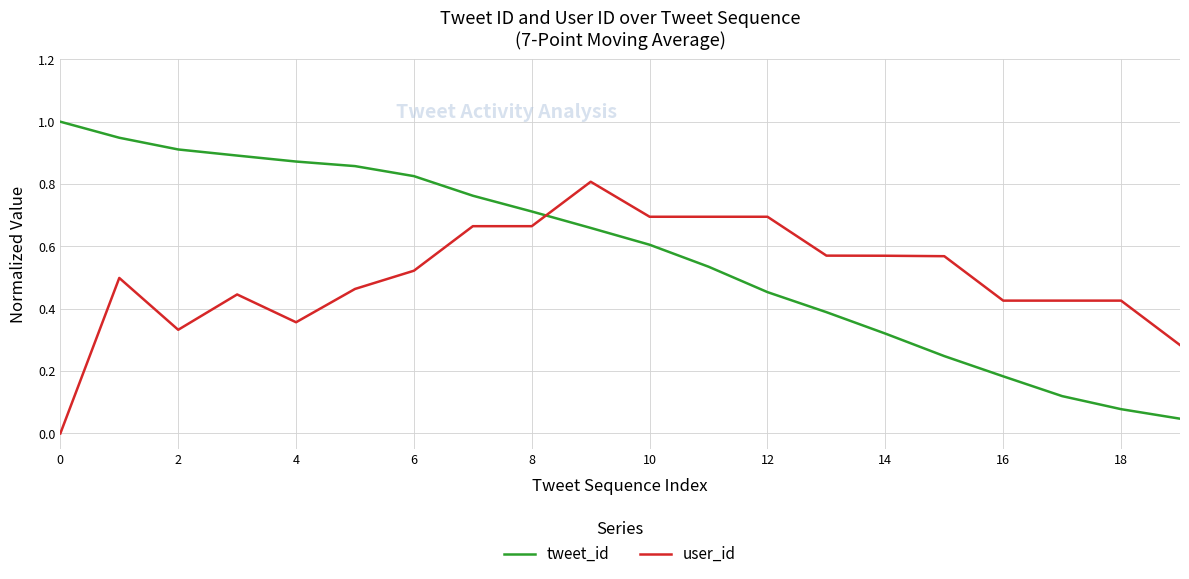

How many times do tweet_id and user_id cross each other?

1